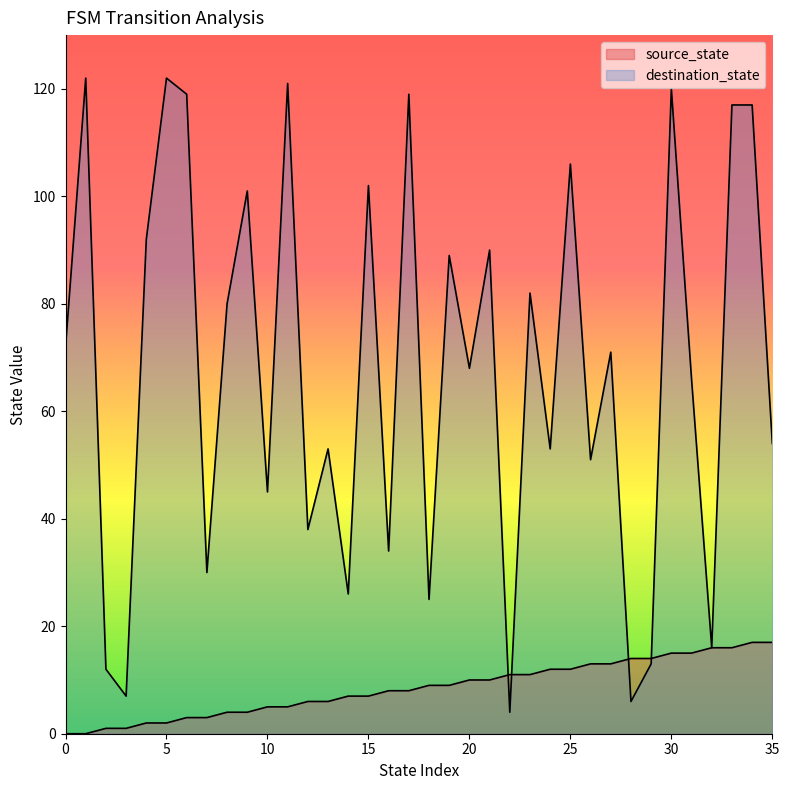

Which series has the widest spread of values?

destination_state